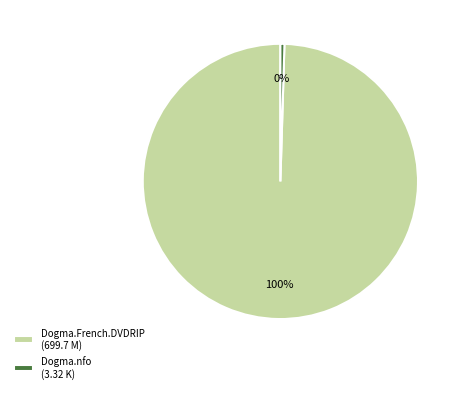

Do Dogma.nfo (3.32 K) and Dogma.French.DVDRIP (699.7 M) together represent more than half of the pie?

Yes